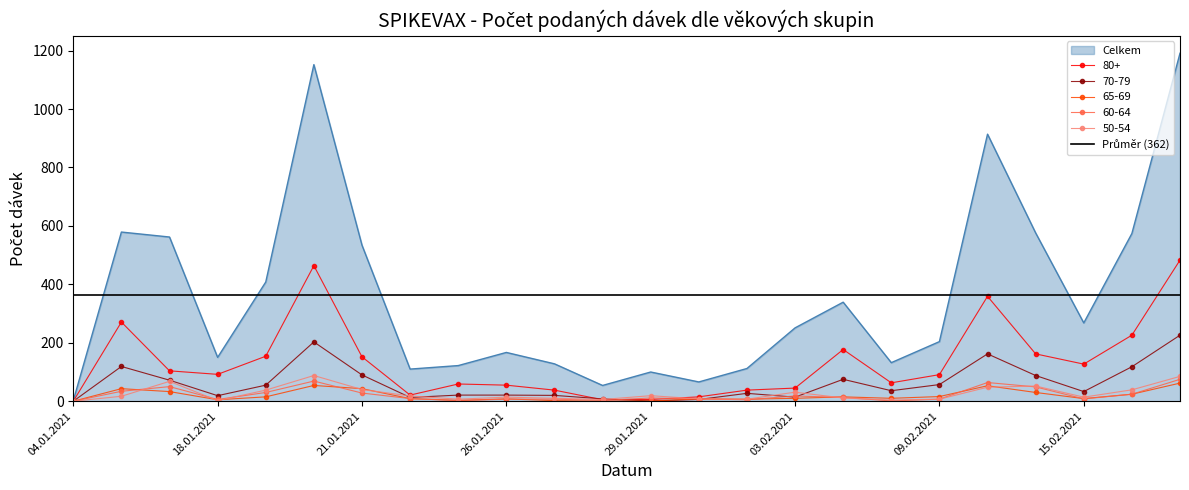

How many times do 70-79 and 65-69 cross each other?

1